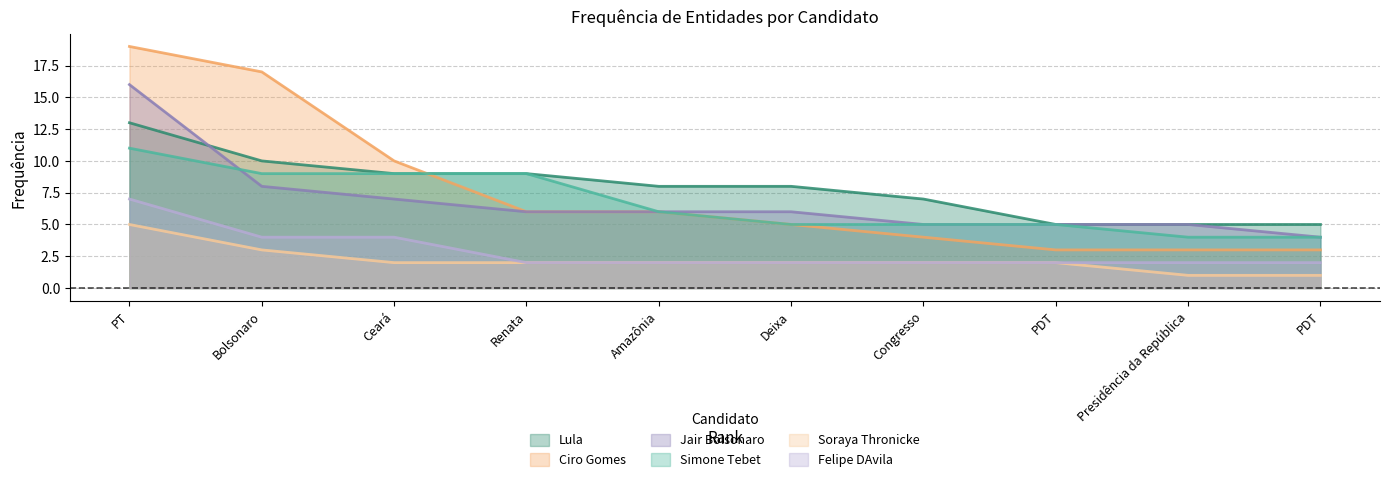

Is it true that Ciro Gomes equals 5 at PDT?

False